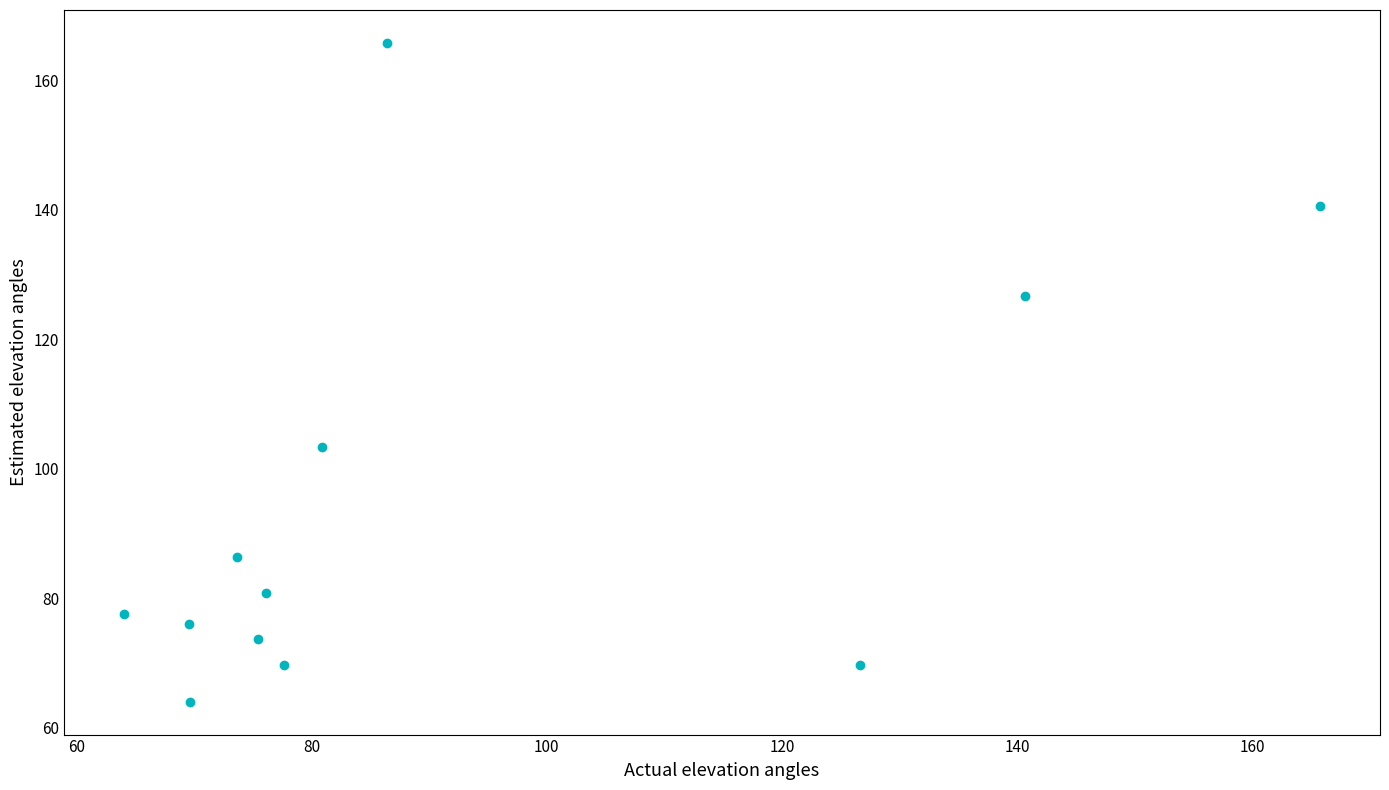

What is the average Y value?

94.5